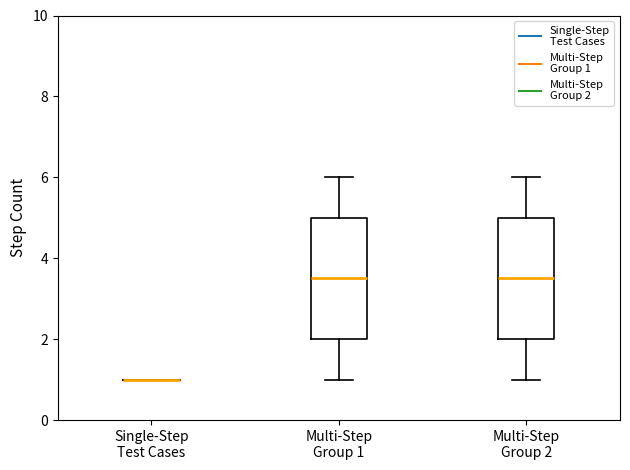

Reading left to right, transcribe this box plot: for each box, give where its median line is, the range the box spans, and where its two whiskers end, as read against the y-axis. The values are not printed on the chart, so give them approximately, as read against the axis.

Single-Step Test Cases: box collapsed to a line at 1.0, whiskers 1.0 to 1.0
Multi-Step Group 1: median 3.6, box 2.0 to 5.0, whiskers 1.0 to 6.0
Multi-Step Group 2: median 3.6, box 2.0 to 5.0, whiskers 1.0 to 6.0